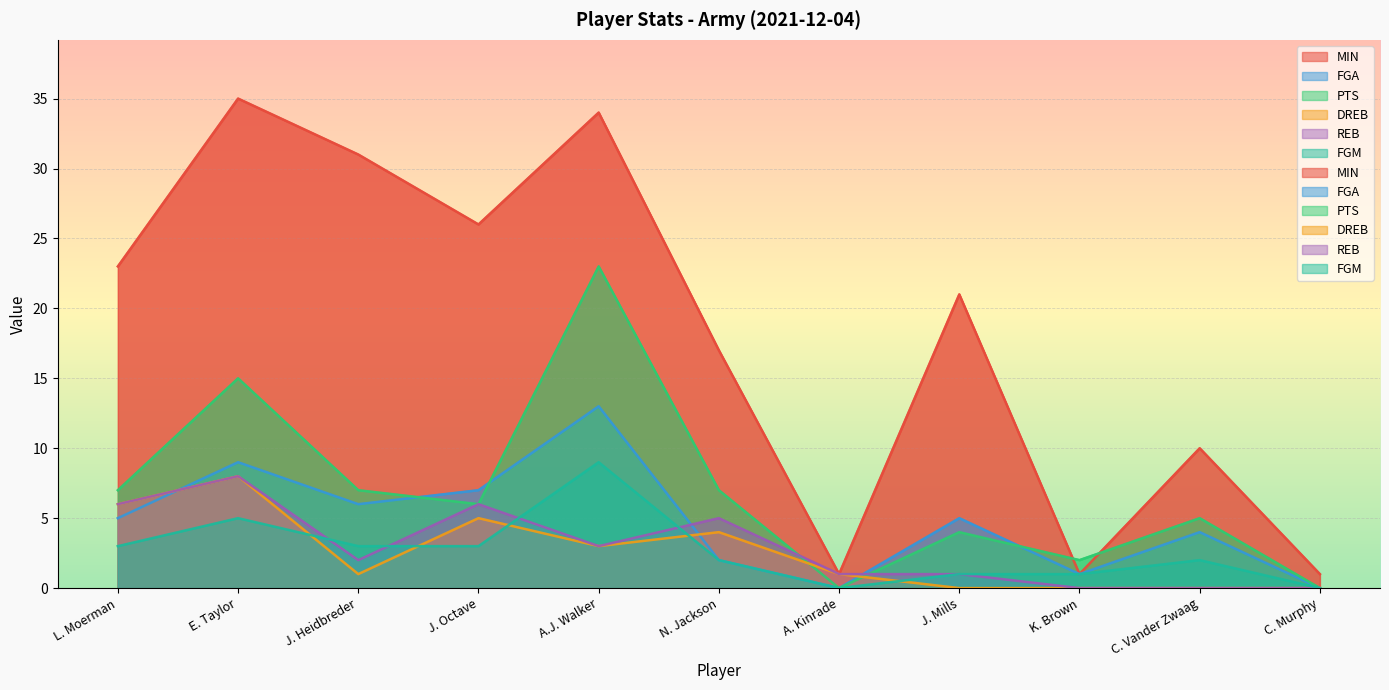

What are all the series names shown in the legend?

MIN, FGA, PTS, DREB, REB, FGM